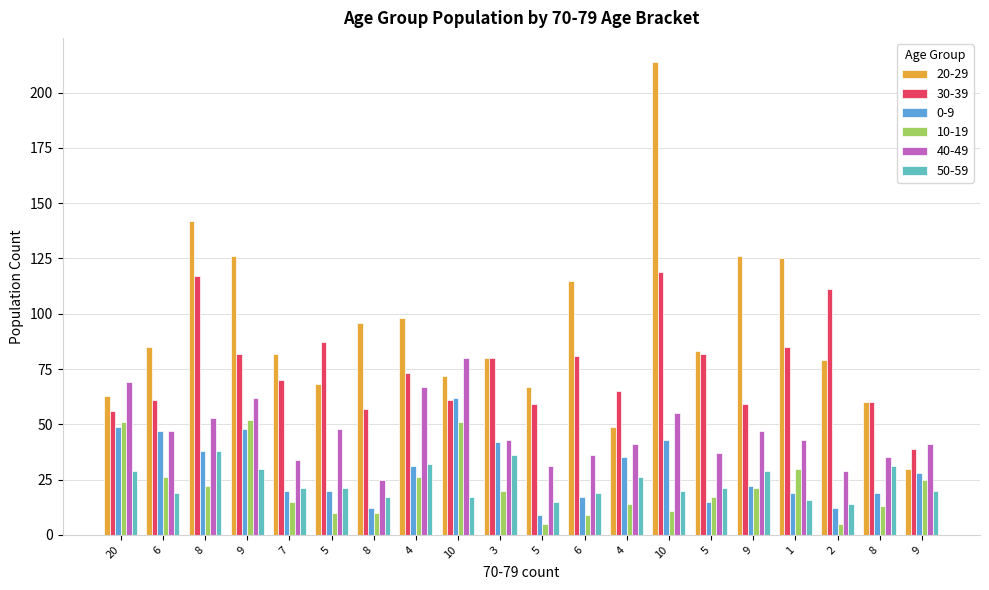

List the labels in order of 20-29 value, largest first.

10, 8, 9, 9, 1, 6, 4, 8, 6, 5, 7, 3, 2, 10, 5, 5, 20, 8, 4, 9